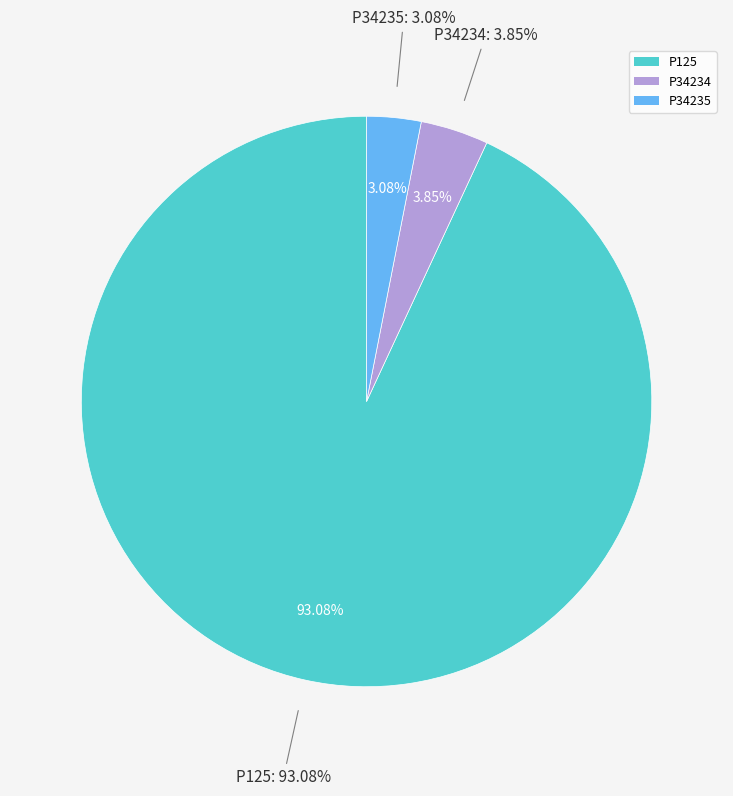

True or false: P125 accounts for 93% of the total.

True